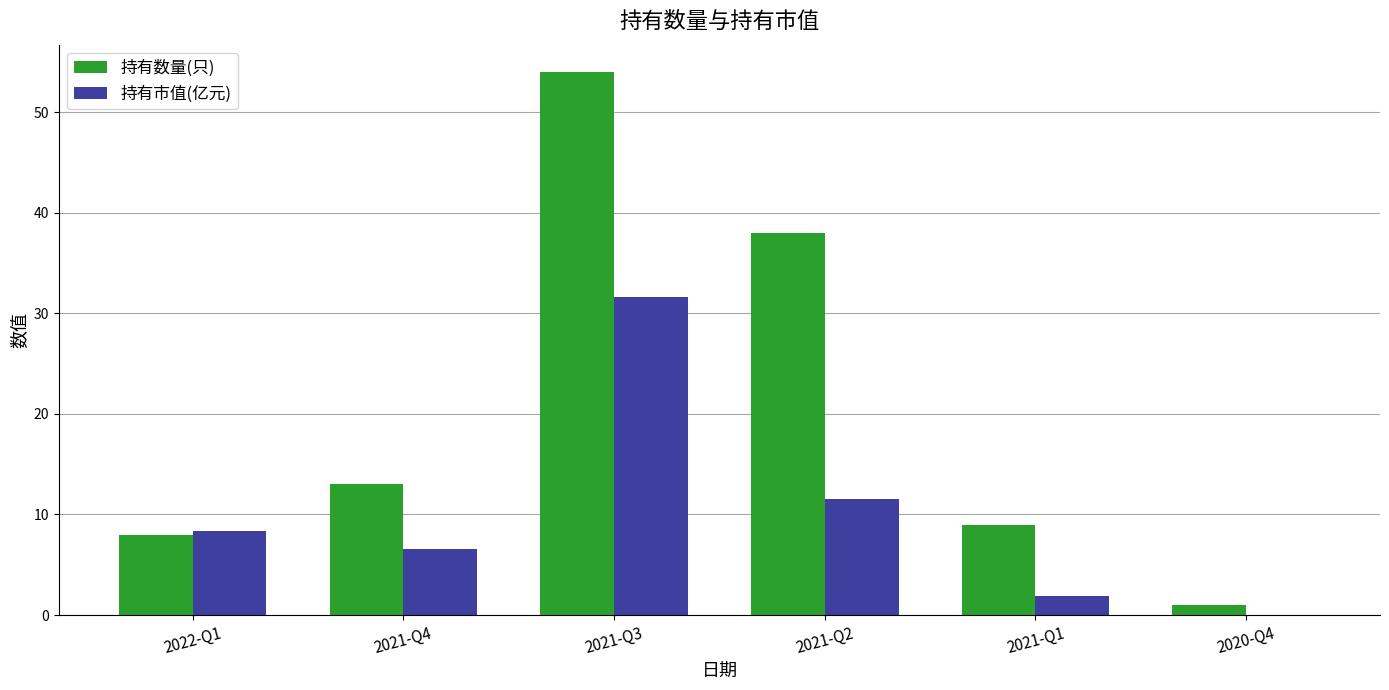

What is the difference between the 持有数量(只) values at 2021-Q4 and 2022-Q1?

5.0